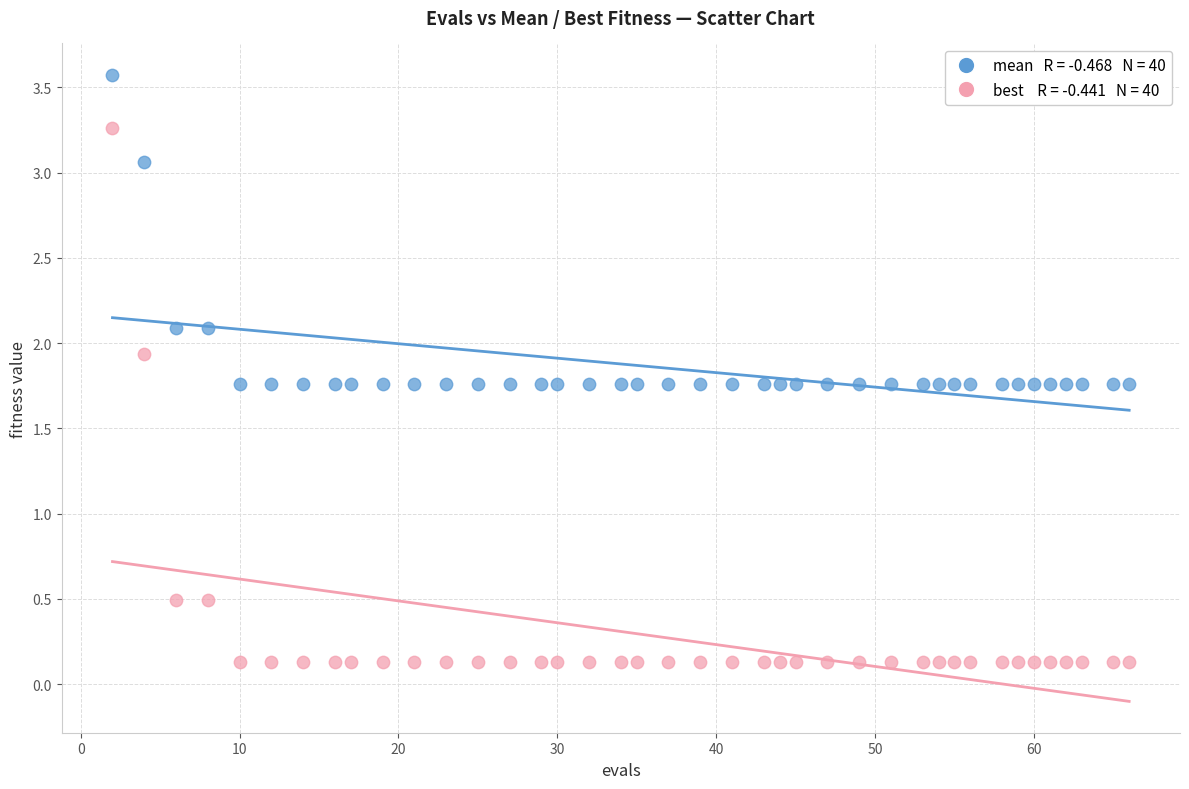

Across all data points, what is the range of Y values (max minus min)?

3.4